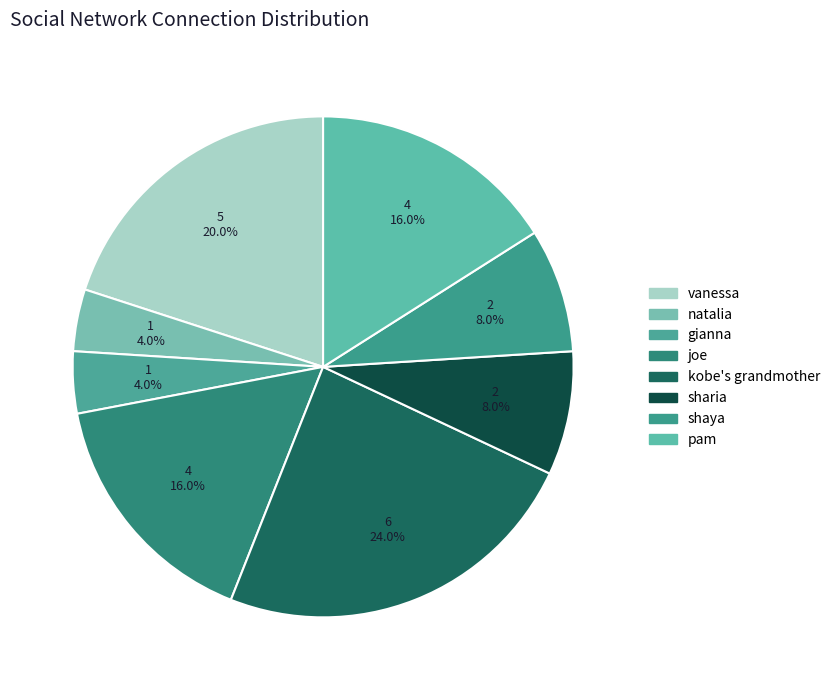

True or false: kobe's grandmother accounts for 30% of the total.

False